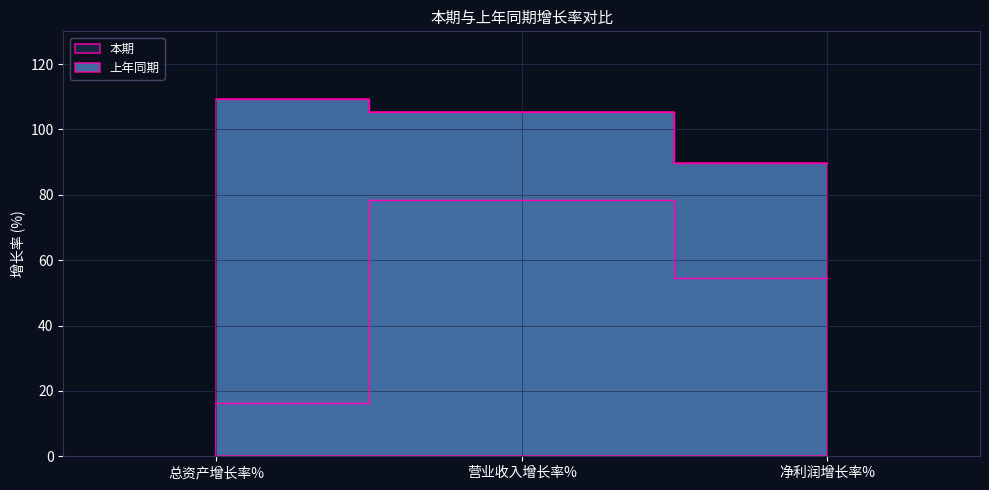

At how many categories does at least one series exceed 28?

3